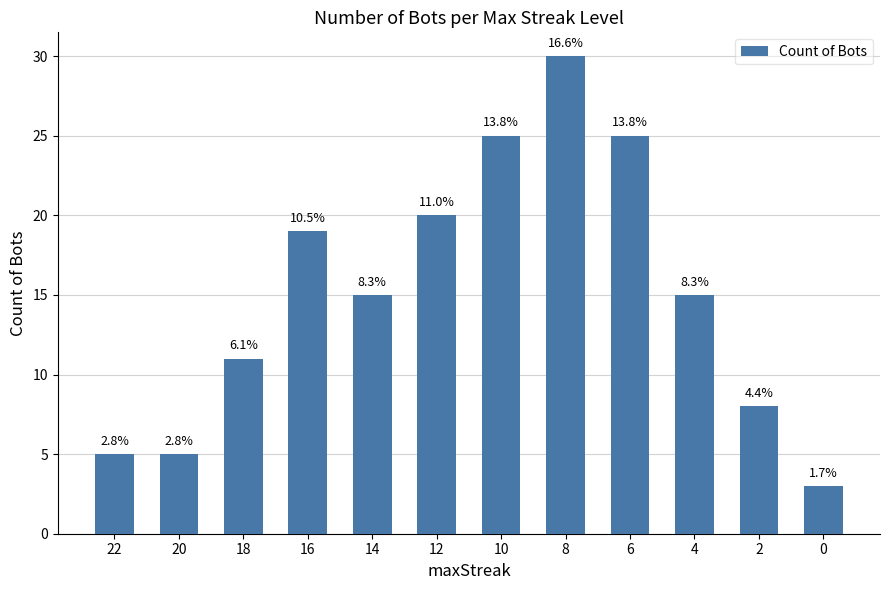

How many bars are there in total?

12